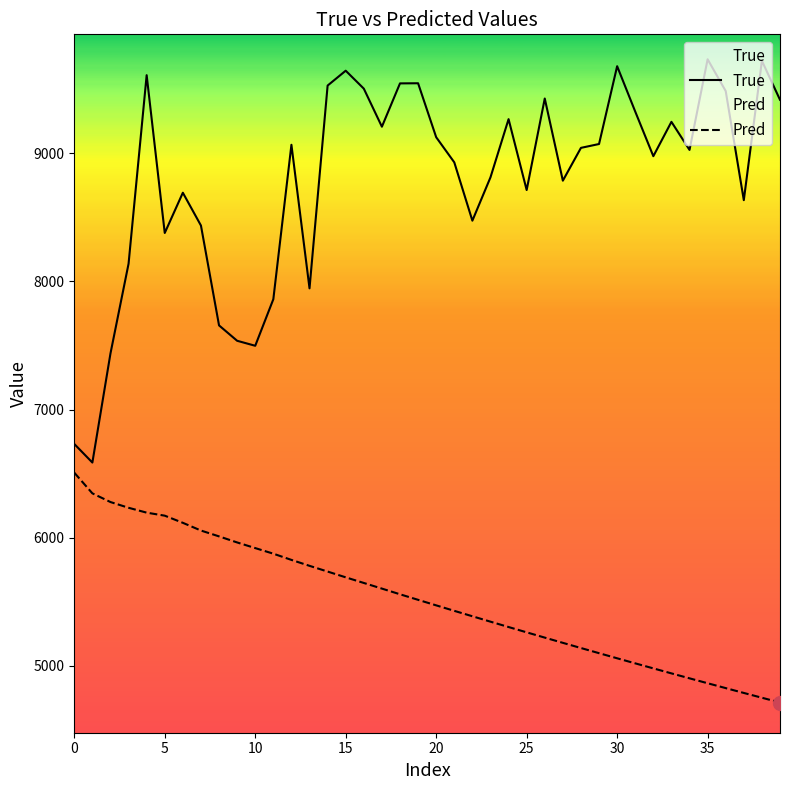

The value of True at 23 is 15077.2. True or false?

False